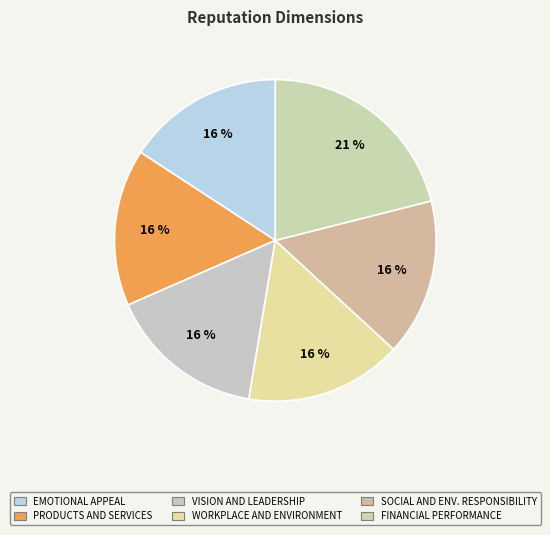

Count the number of slices in the pie.

6